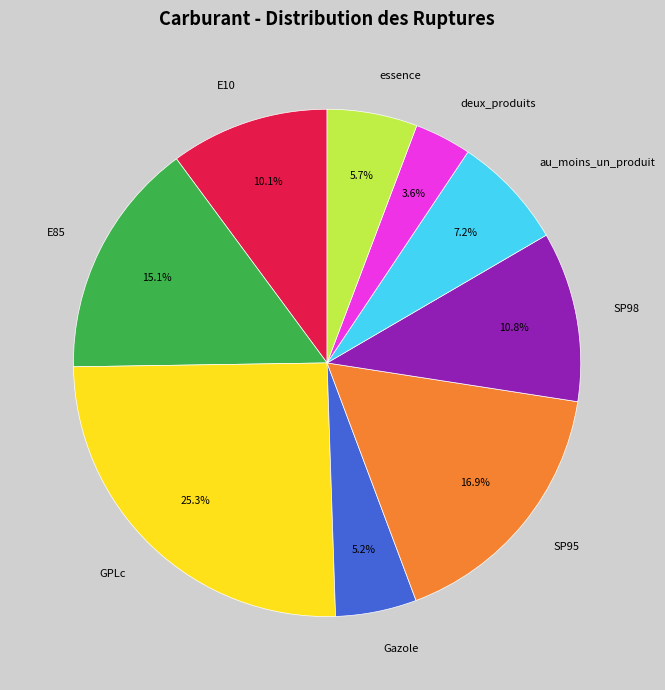

Does Gazole account for over 50% of the chart?

No